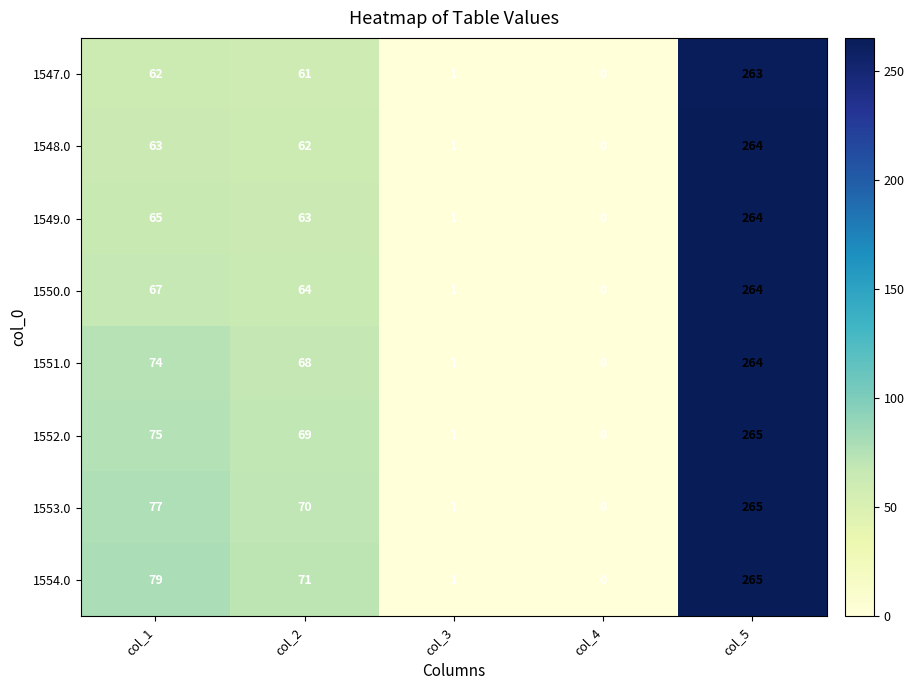

How many series are shown in this chart?

8